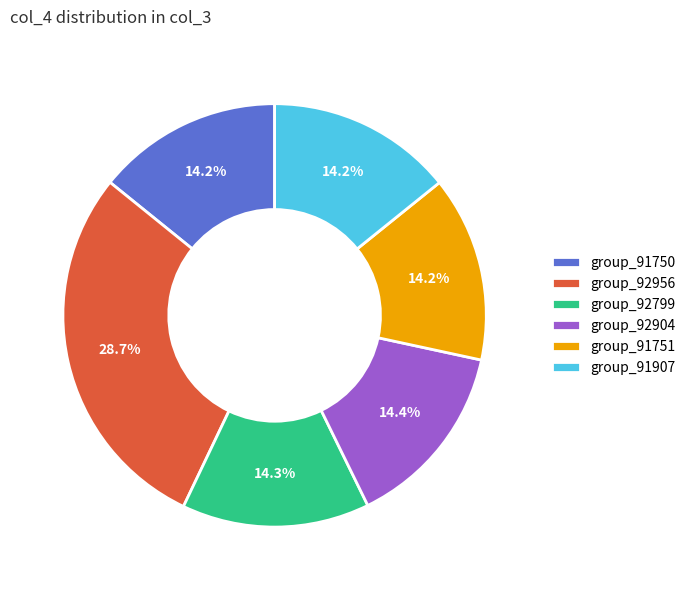

What is the largest slice in the pie chart?

group_92956